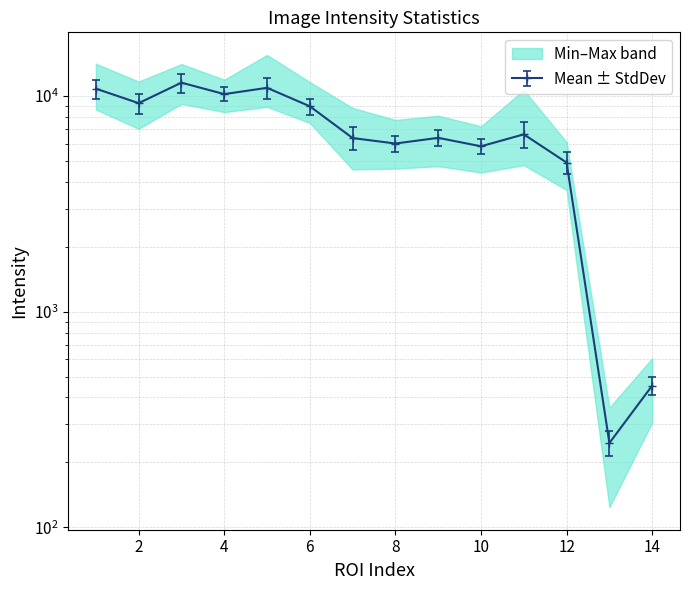

Where does the Mean series first go above 6639?

1